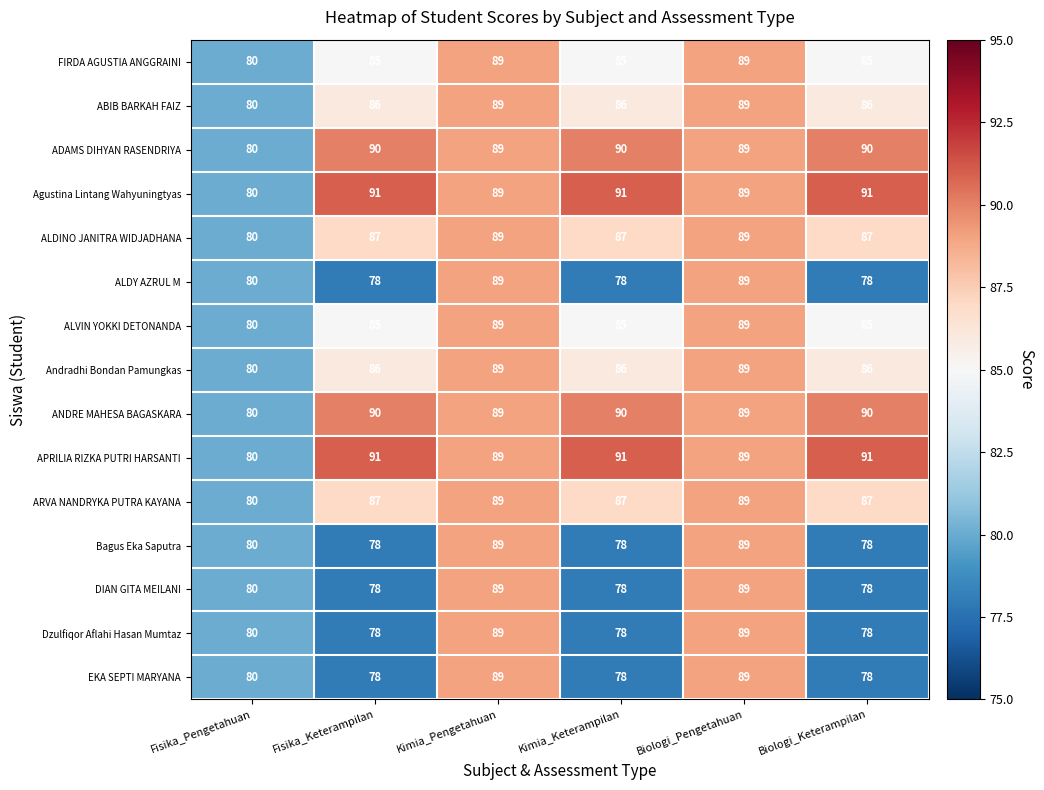

What is the spread (max minus min) of values at Biologi_Keterampilan?

13